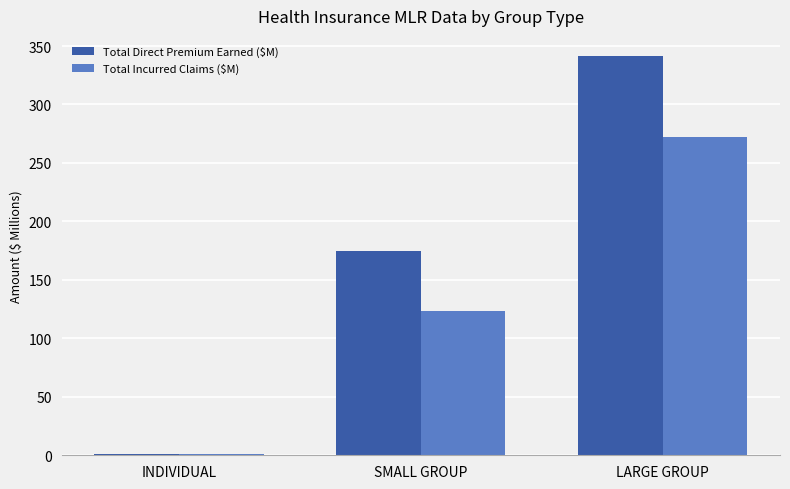

What is the total value across all series at LARGE GROUP?

614.1